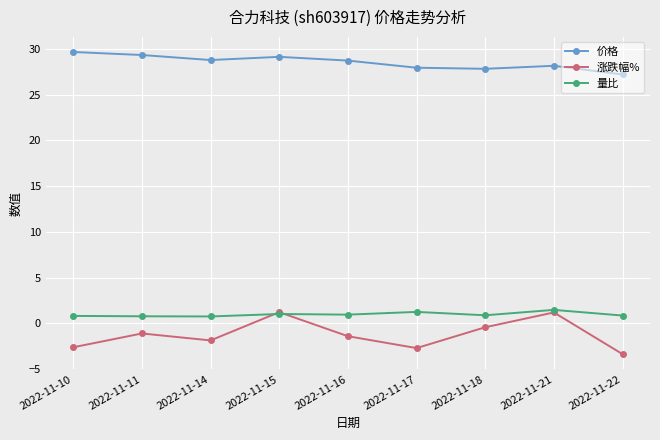

What is the total value across all series at 2022-11-17?

26.5